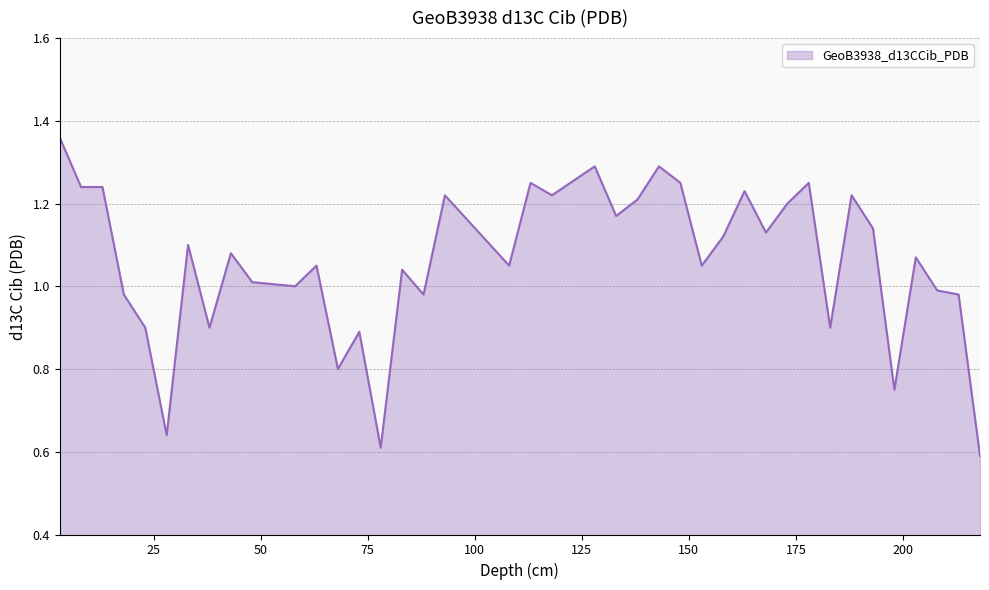

List the labels in order of value, smallest first.

218, 78, 28, 198, 68, 73, 23, 38, 183, 18, 88, 213, 208, 58, 48, 83, 63, 108, 153, 203, 43, 33, 158, 168, 193, 133, 173, 138, 93, 118, 188, 163, 8, 13, 113, 148, 178, 128, 143, 3